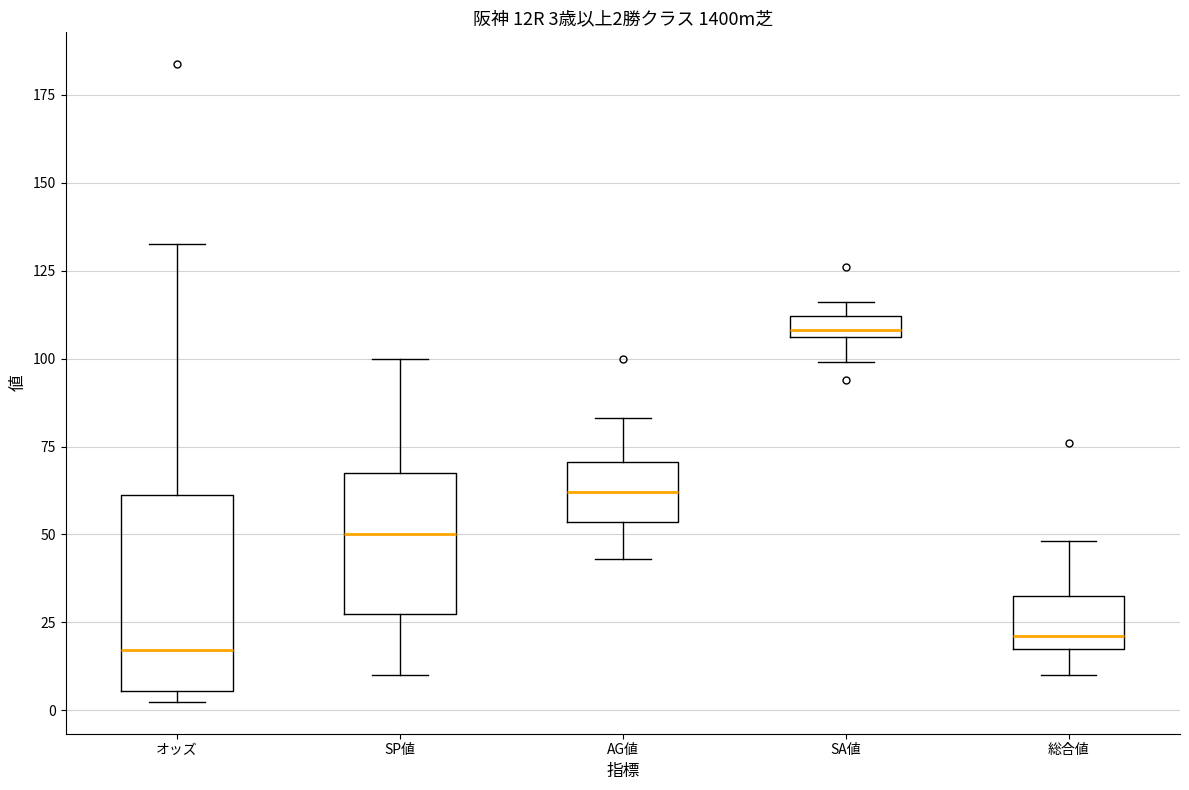

Which box's median line is the highest?

SA値